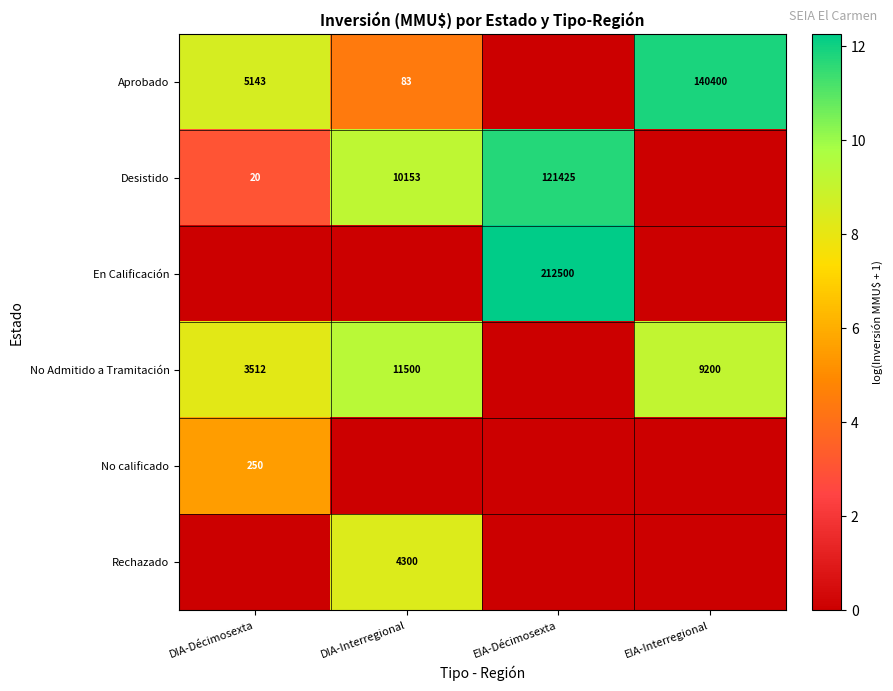

At how many categories does at least one series exceed 3?

4